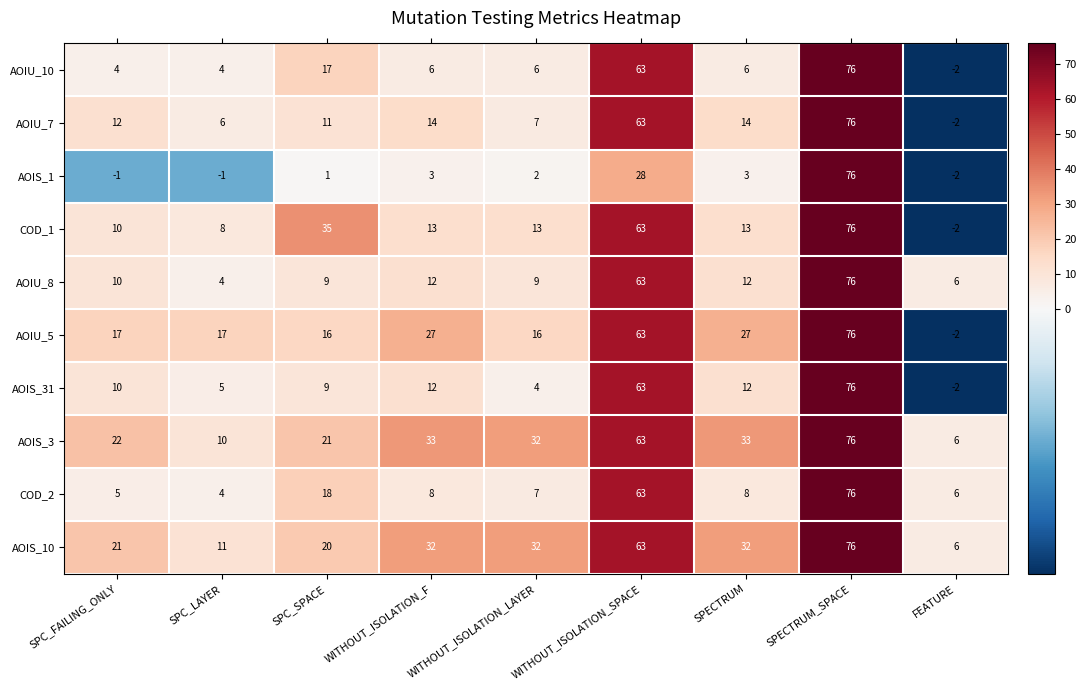

The COD_1 series shows 137 at SPECTRUM_SPACE. True or false?

False